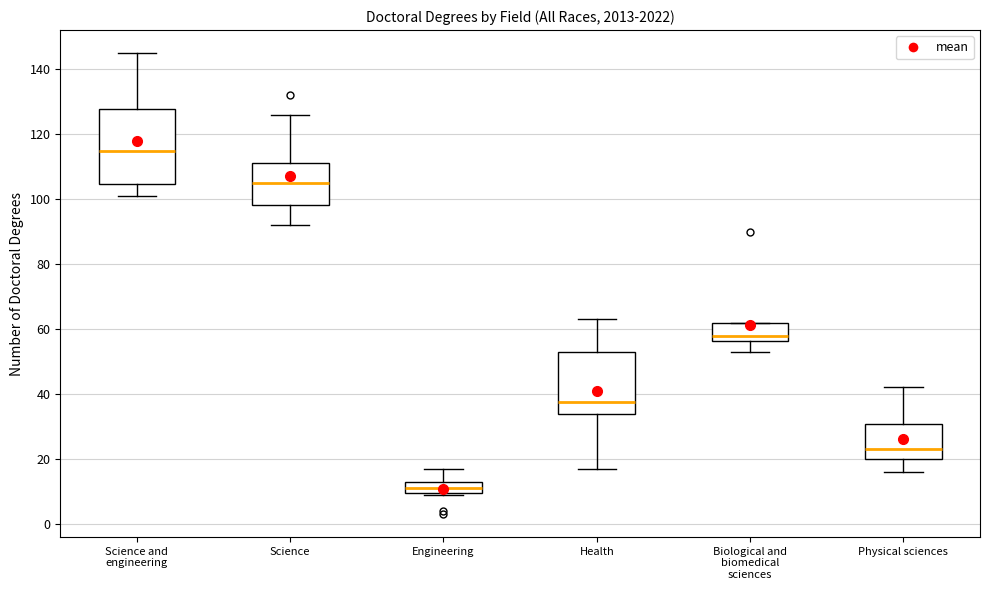

Where is the upper edge of the box for Biological and biomedical sciences on the y-axis? The values are not printed on the chart, so give them approximately, as read against the axis.

62